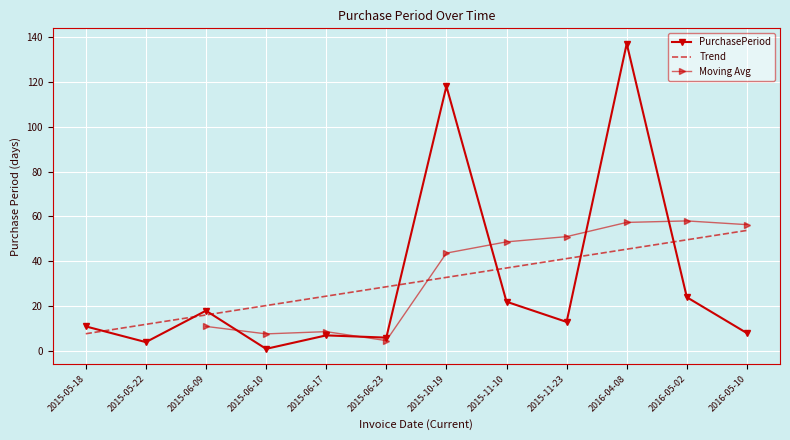

What is the label of the 1st point from the right?

2016-05-10